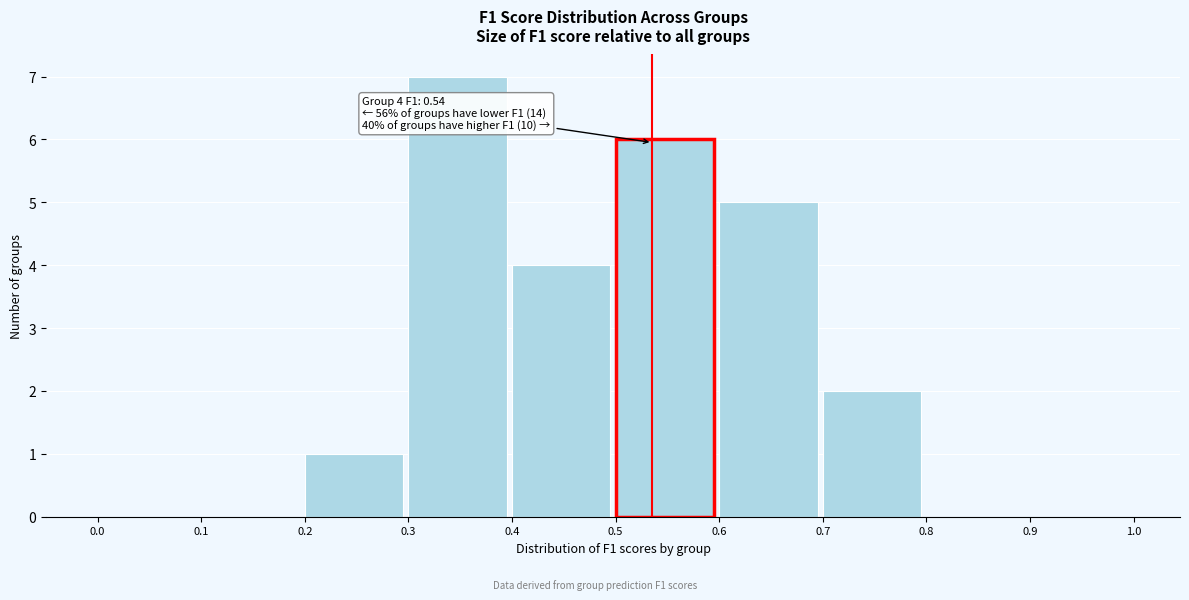

Which range on the x-axis has the tallest bar?

0.3 to 0.4